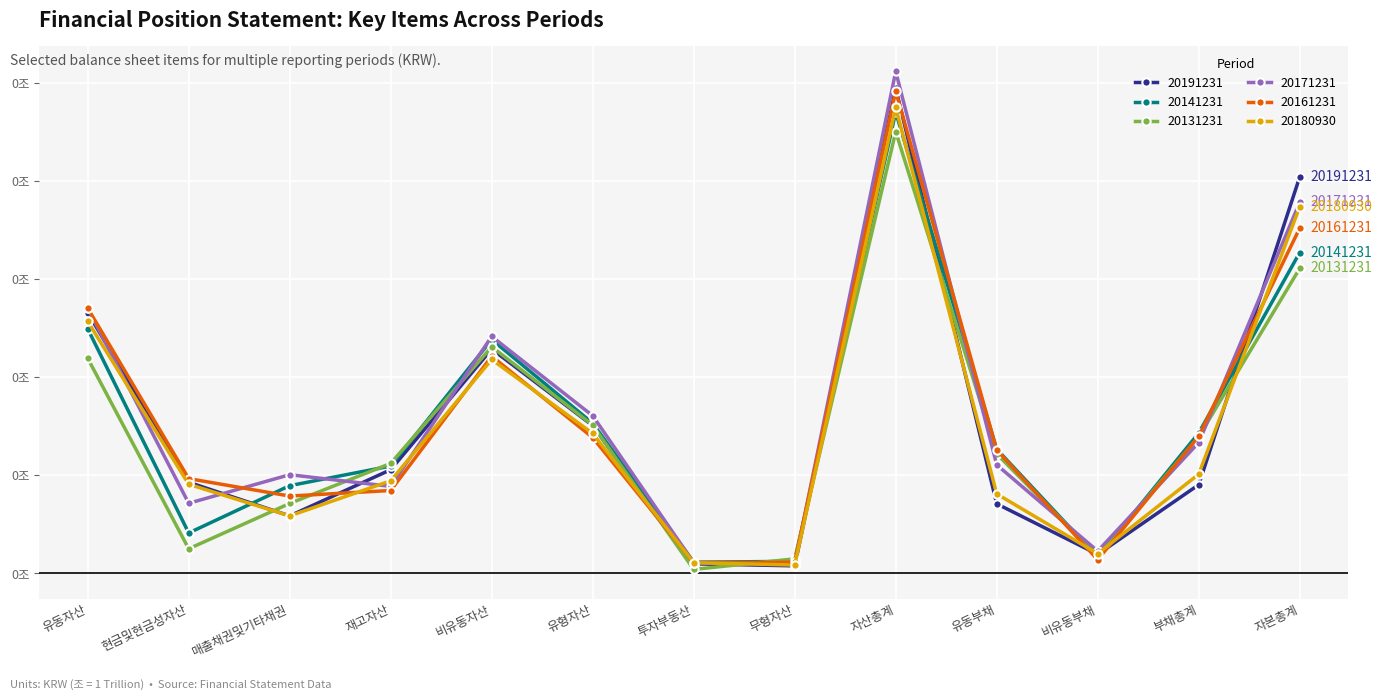

At which label is 20171231 closest to 0?

무형자산